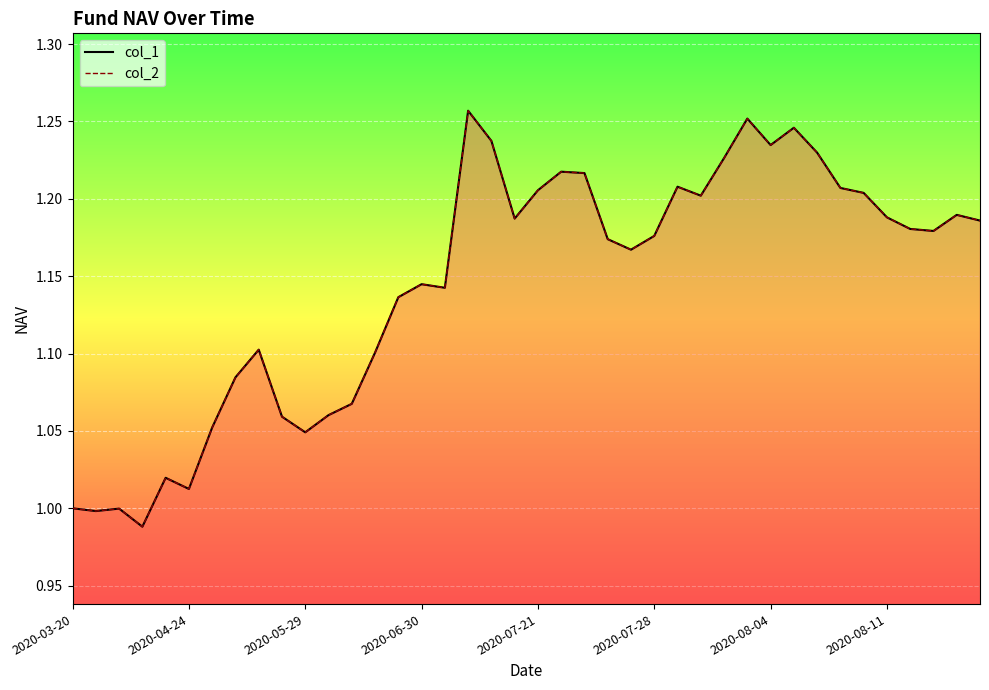

Is the value of col_1 at 2020-08-11 greater than the value of col_2 at 36?

No